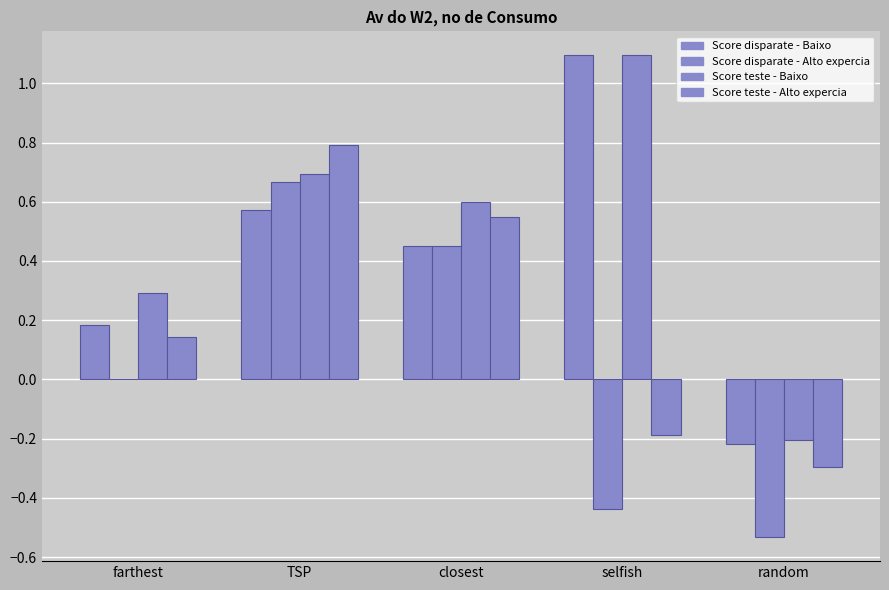

How many categories are shown in the chart?

5